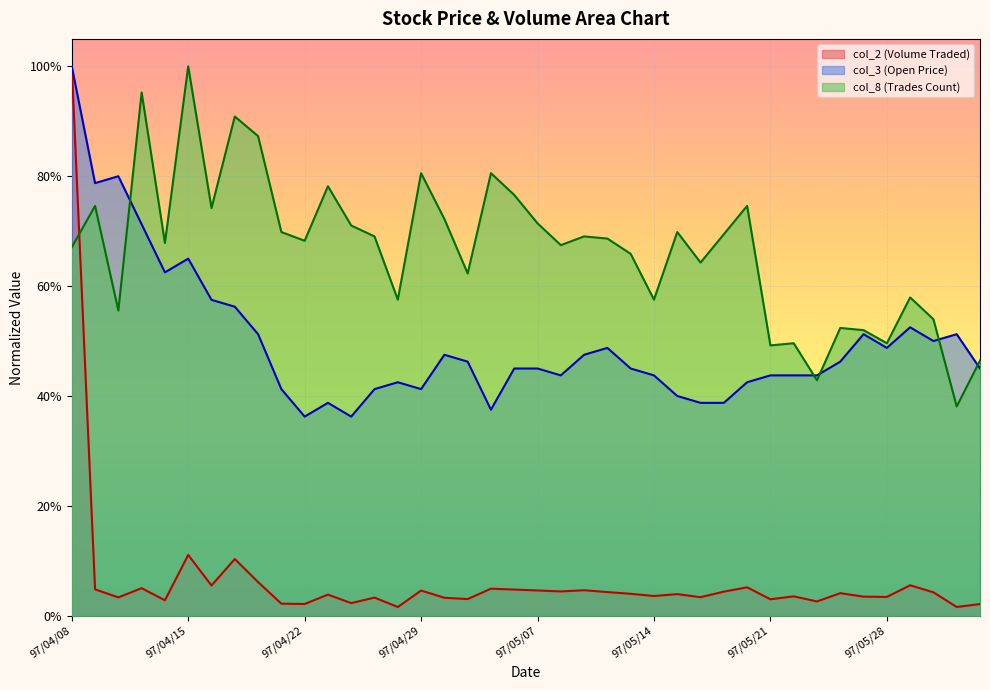

True or false: col_8 has more than 2 interior local peaks.

True